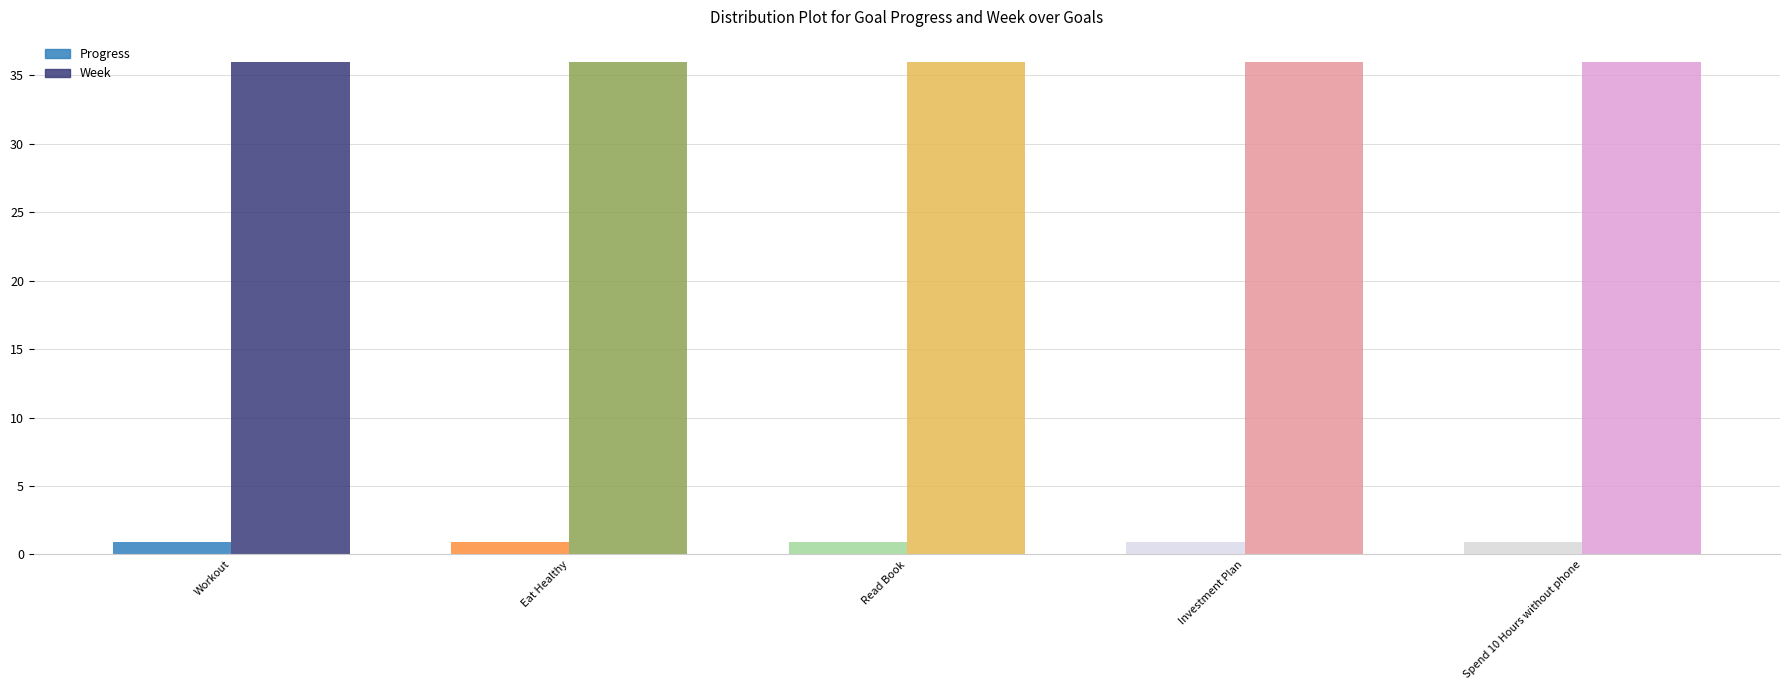

How many bars are there in each group?

2